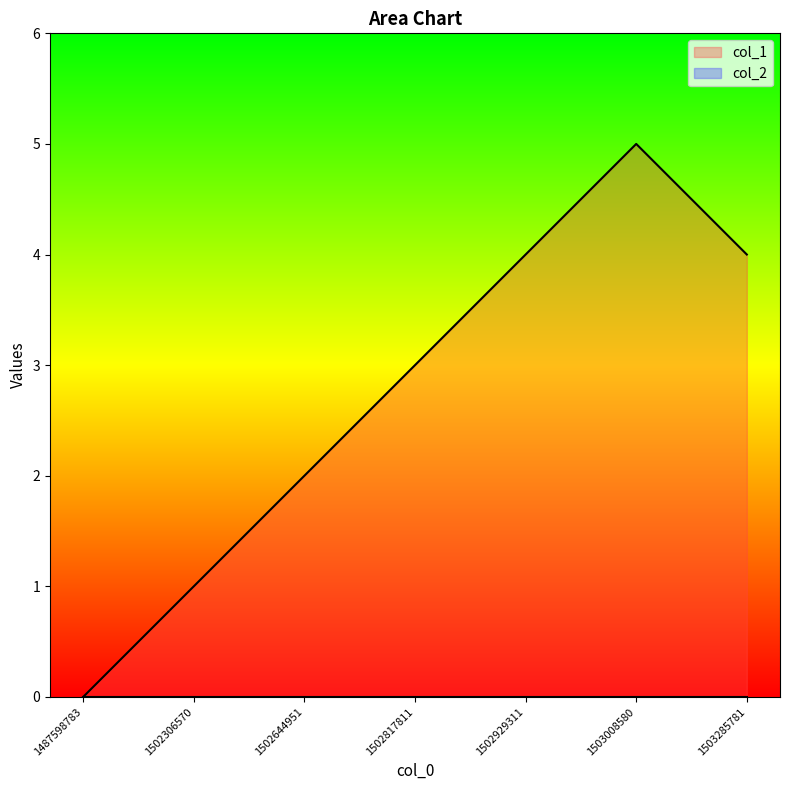

Reading left to right, what are all the values shown in this chart?

0	1	2	3	4	5	4